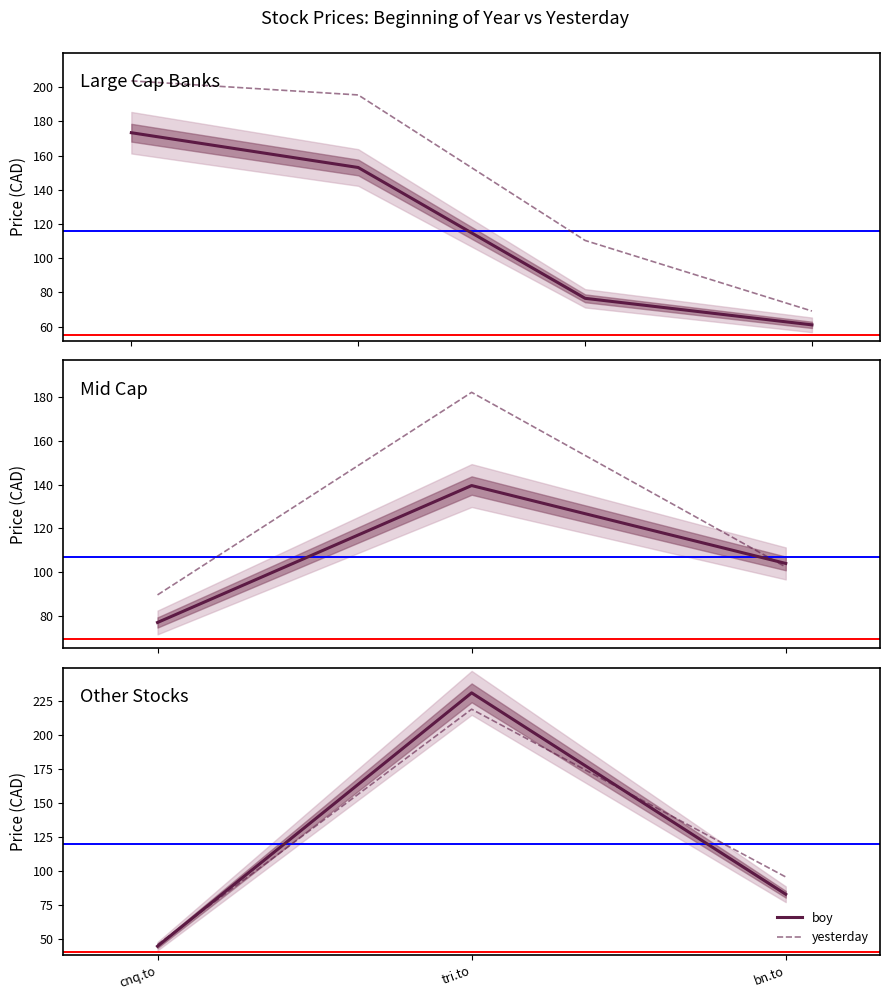

Which category has the lowest value in the boy series?

cnq.to